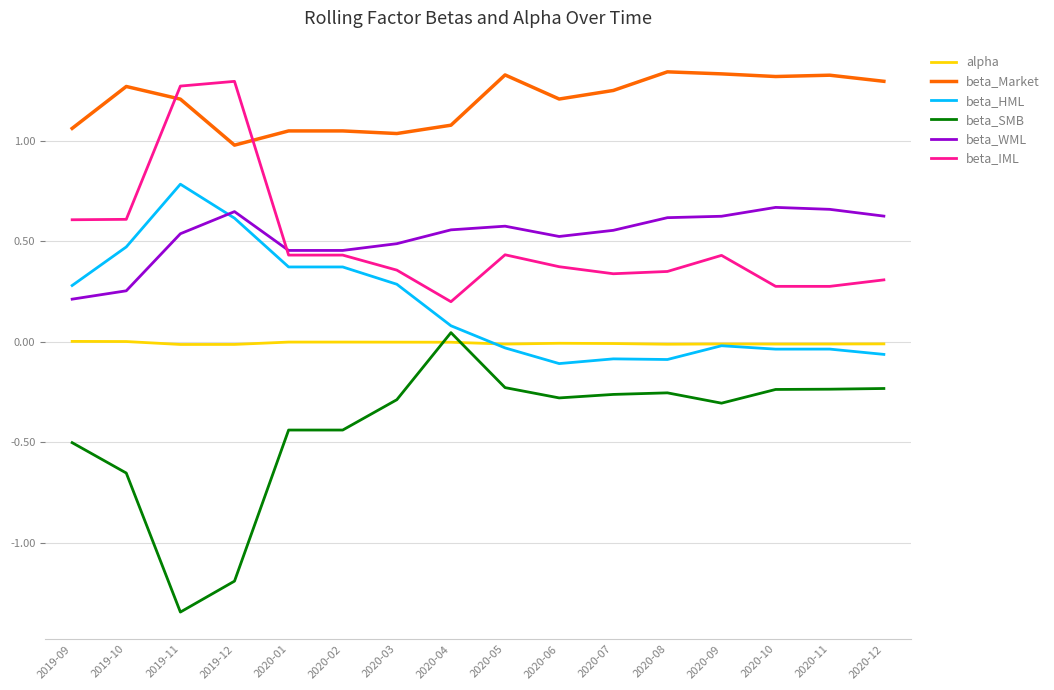

Which category has the highest value in the beta_SMB series?

2020-04